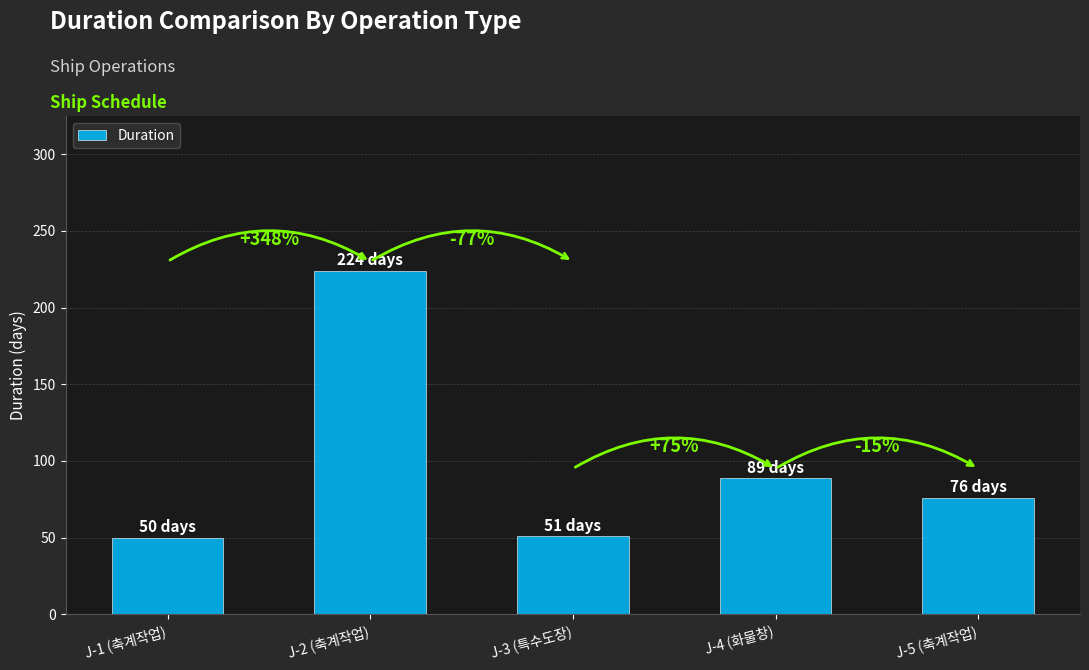

What is the maximum value shown in the chart?

224